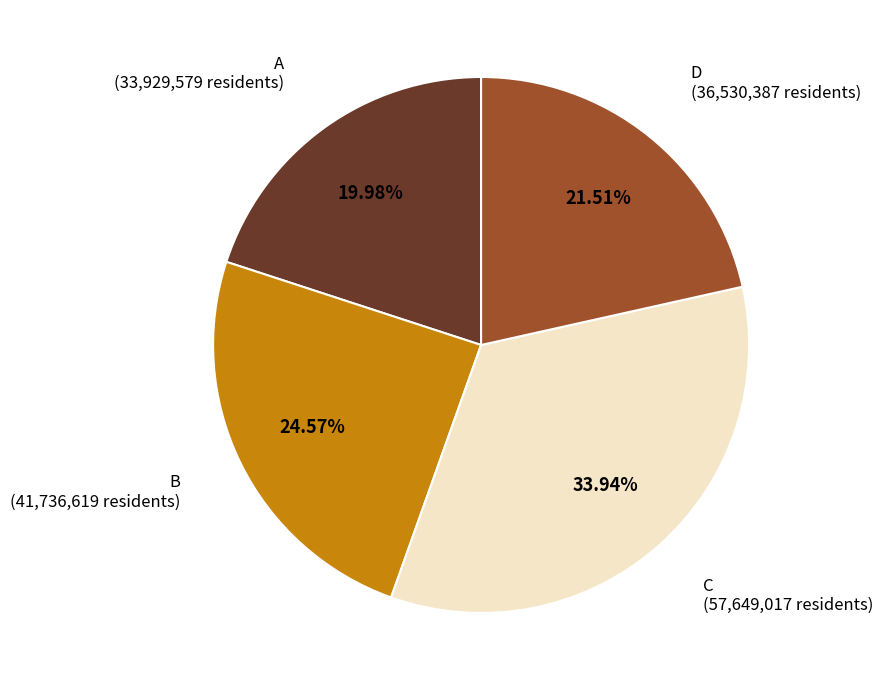

Is there a majority slice in this chart?

No